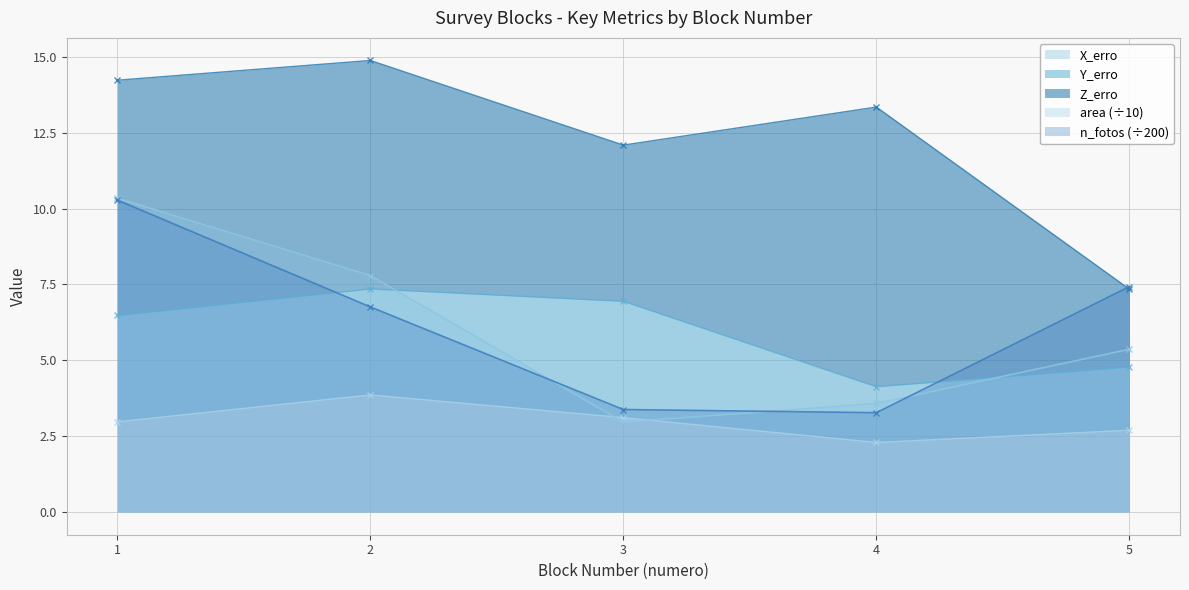

What is the value of the area point at the 3rd from the left?

3.0